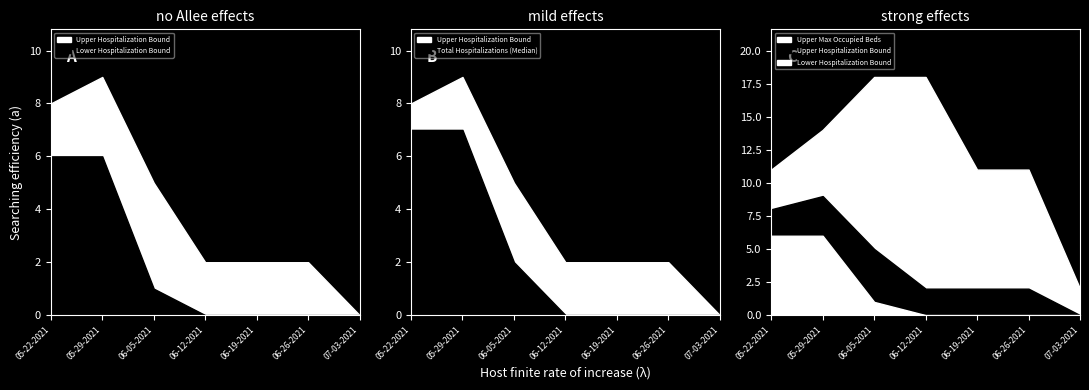

What is the label of the 7th point from the right?

05-22-2021